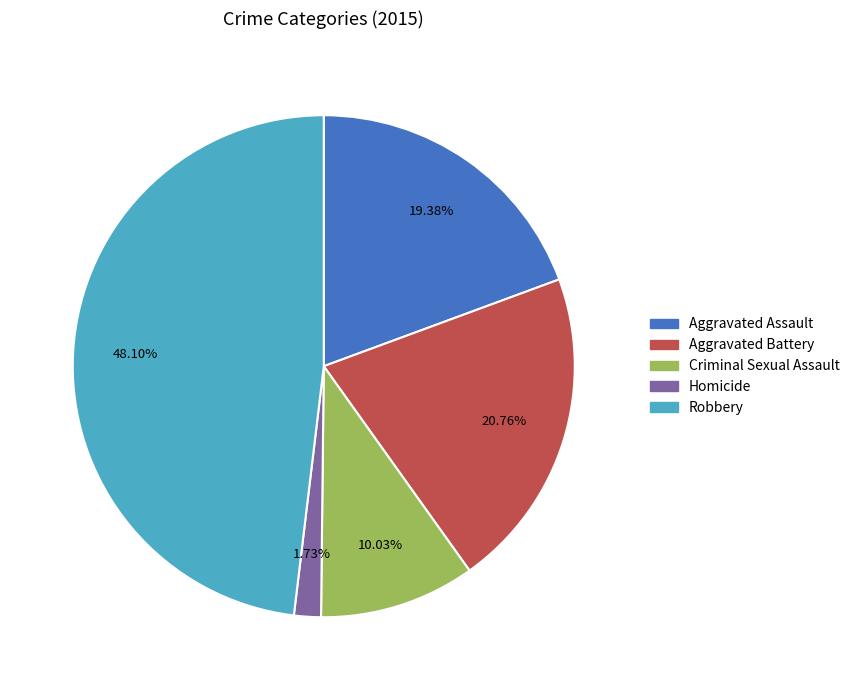

Do Aggravated Battery and Aggravated Assault together represent more than half of the pie?

No